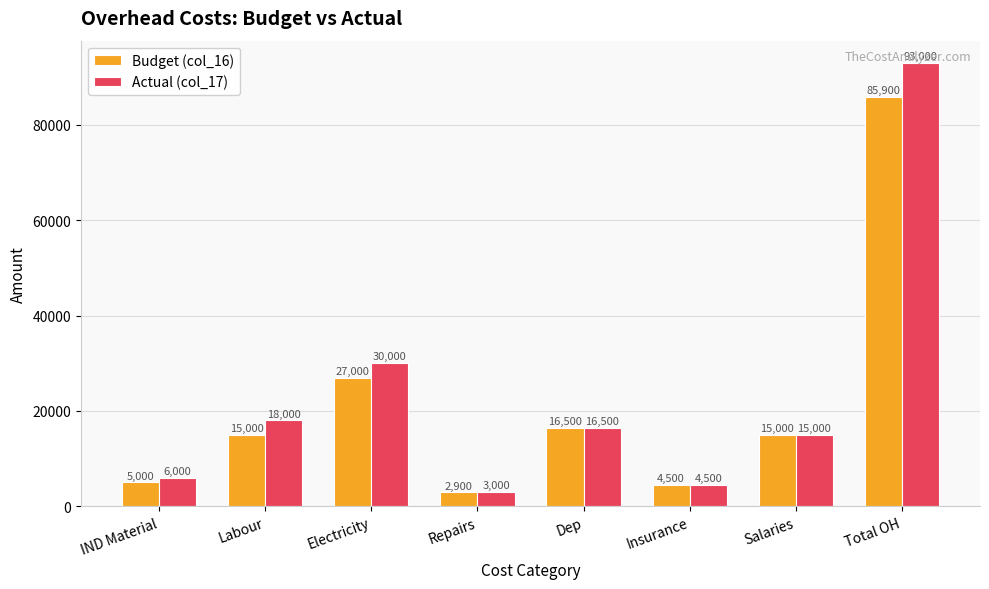

Is it true that Actual (col_17) equals 18000 at Labour?

True